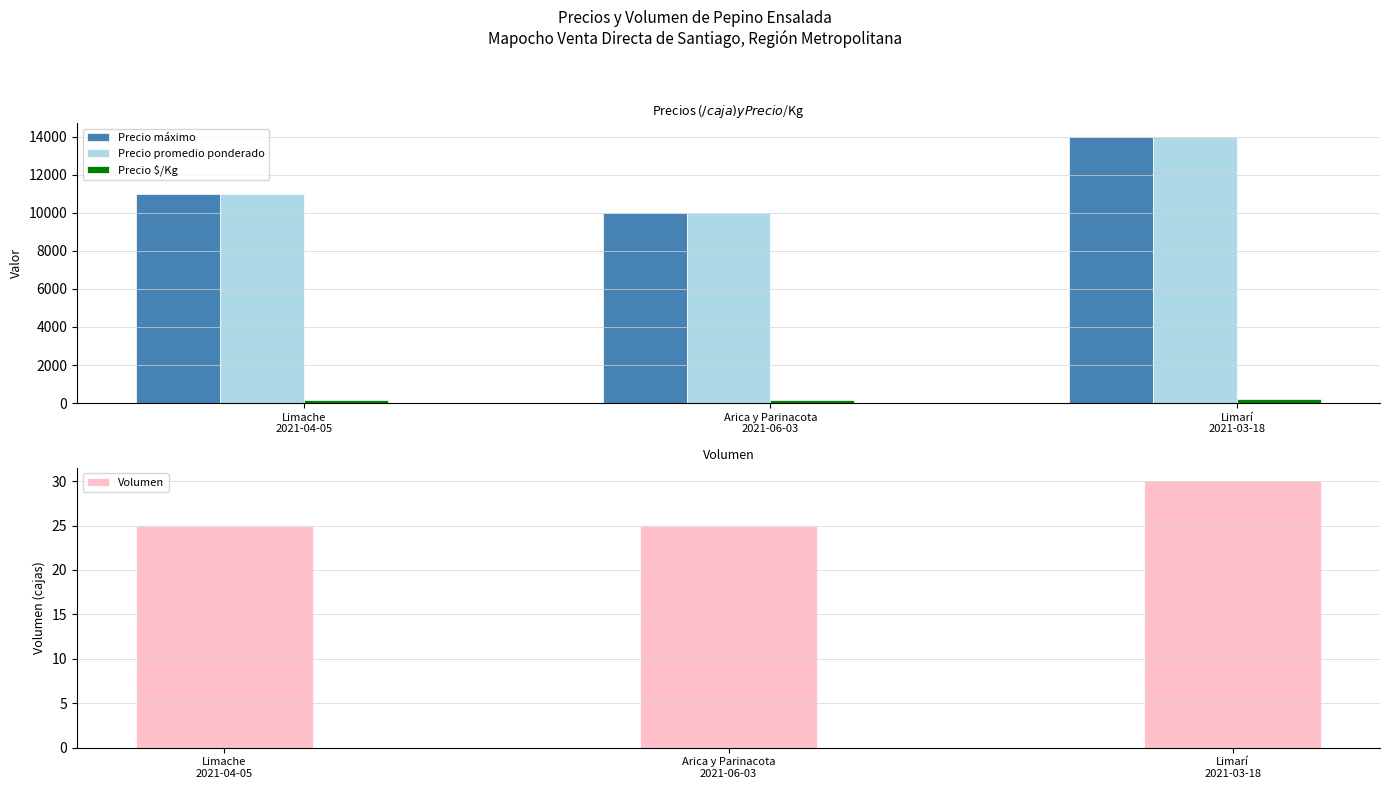

Reading left to right, what are all the values shown in this chart?

Precio máximo: Limache
2021-04-05=11000	Arica y Parinacota
2021-06-03=10000	Limarí
2021-03-18=14000
Precio promedio ponderado: Limache
2021-04-05=11000	Arica y Parinacota
2021-06-03=10000	Limarí
2021-03-18=14000
Precio $/Kg: Limache
2021-04-05=183	Arica y Parinacota
2021-06-03=167	Limarí
2021-03-18=233
Volumen: Limache
2021-04-05=25	Arica y Parinacota
2021-06-03=25	Limarí
2021-03-18=30